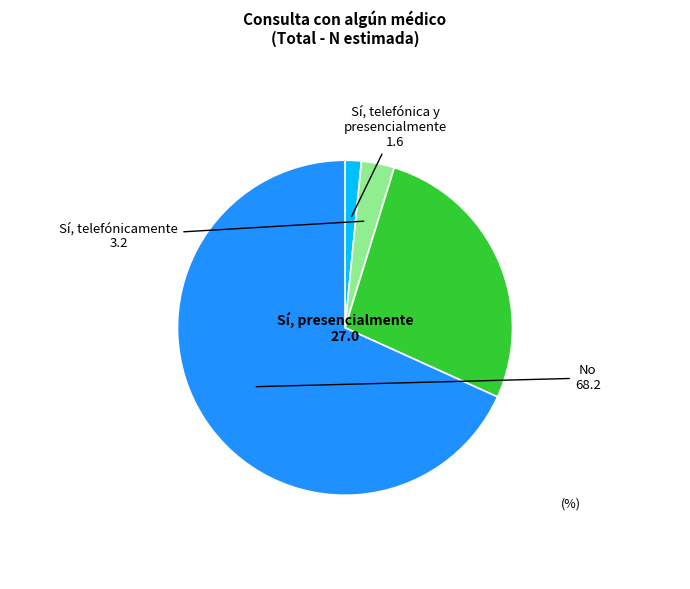

Is there any slice that represents more than half of the pie?

Yes